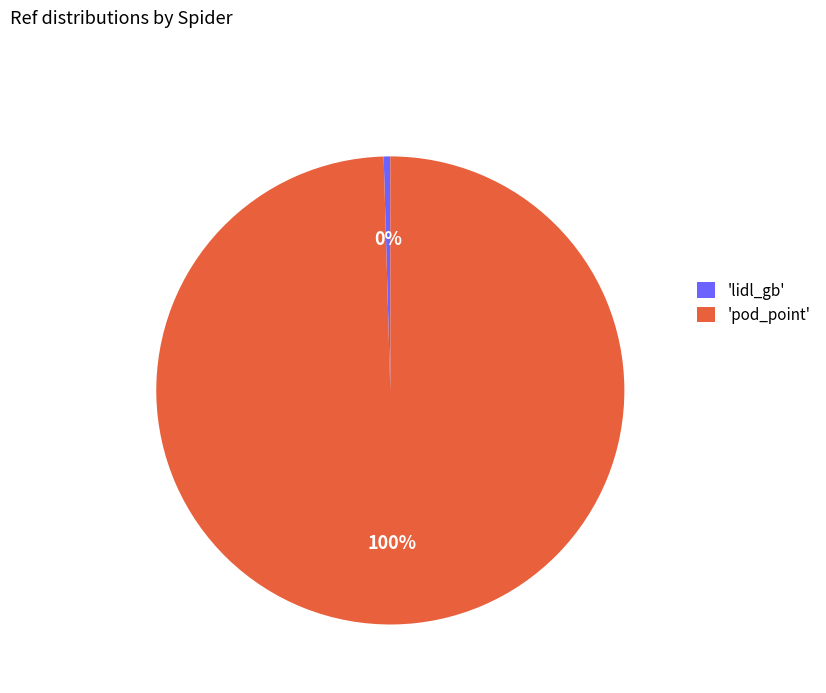

To the nearest percent, what portion does 'pod_point' represent?

100%